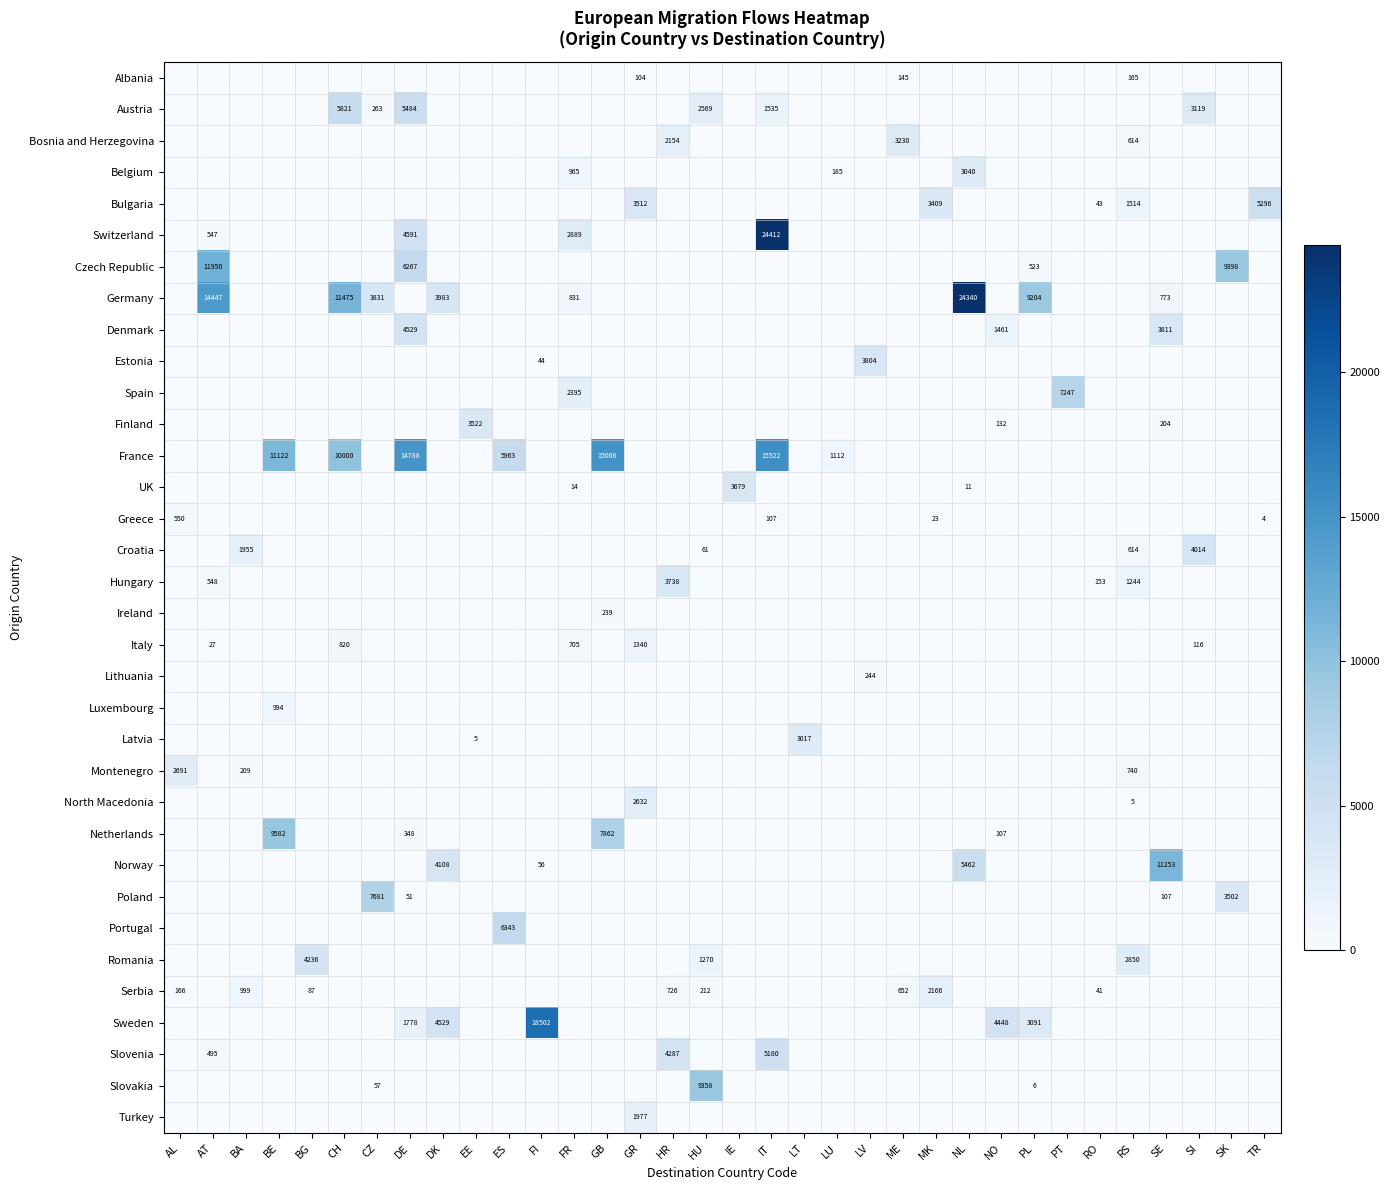

How many data points does each series have?

34